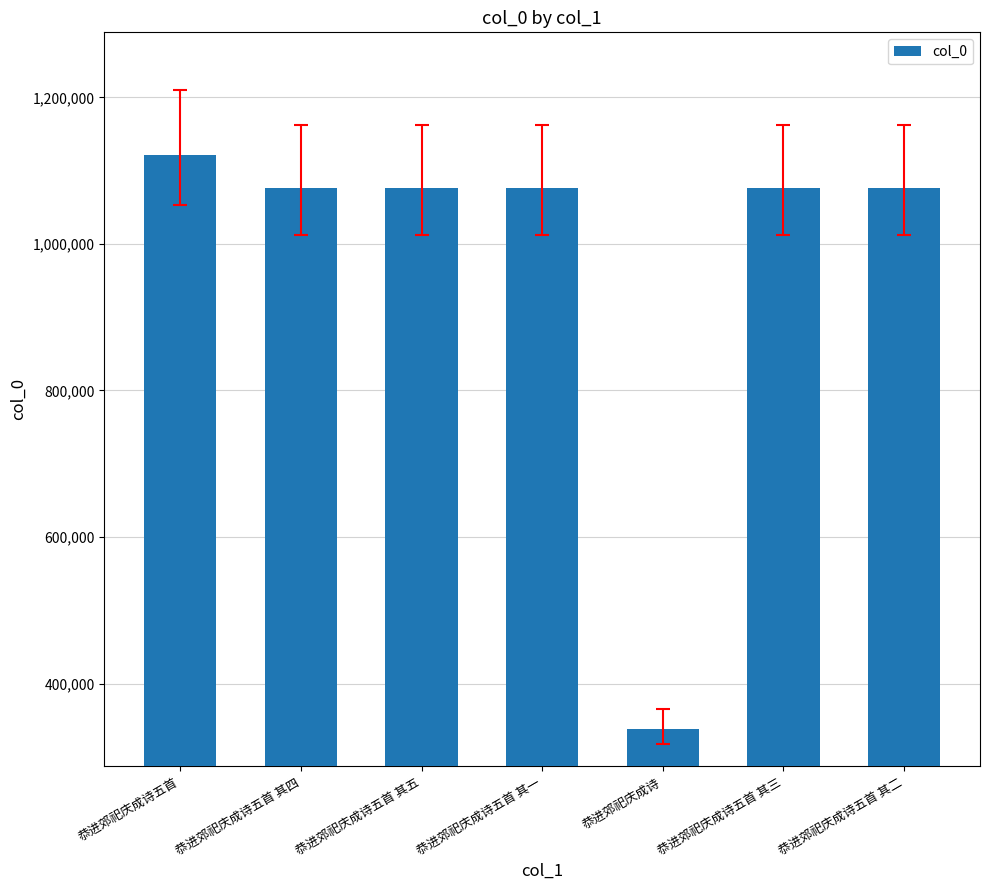

At which category does the chart reach its minimum across all series?

恭进郊祀庆成诗